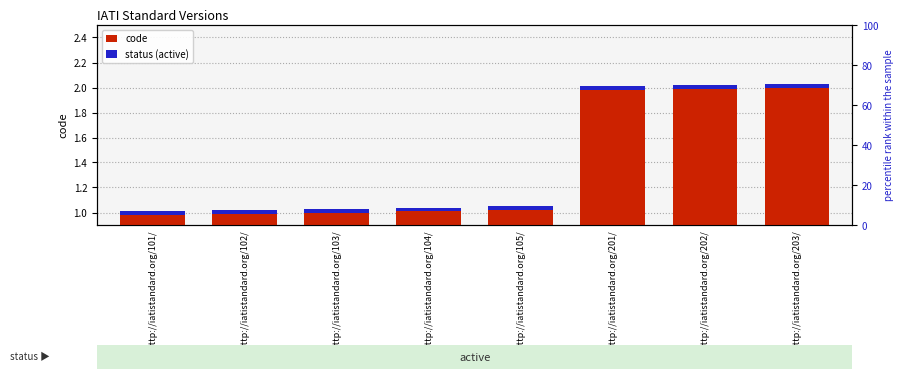

Count the number of categories in the chart.

8